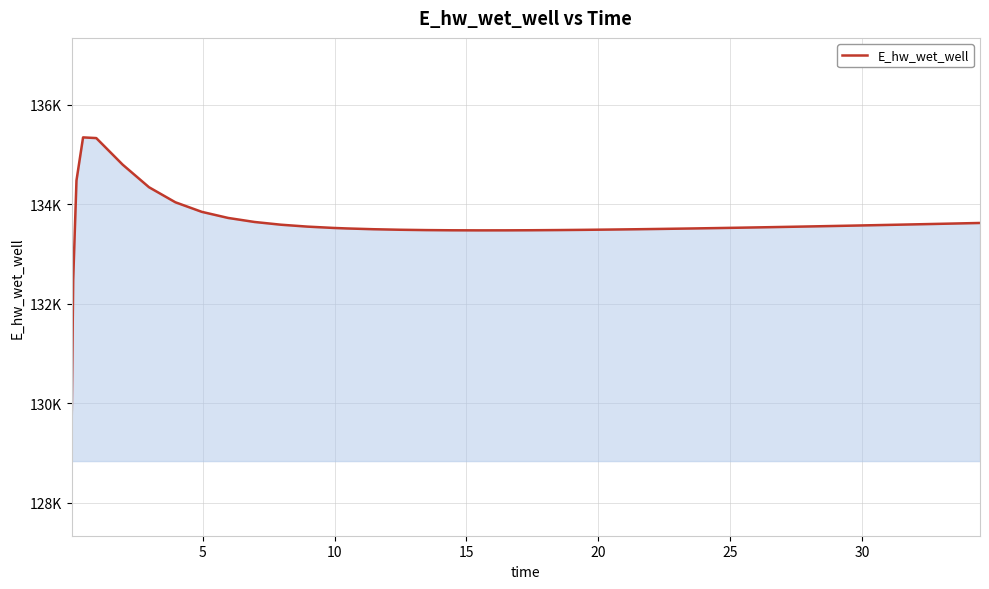

Does the chart display data point markers on the line(s)?

No